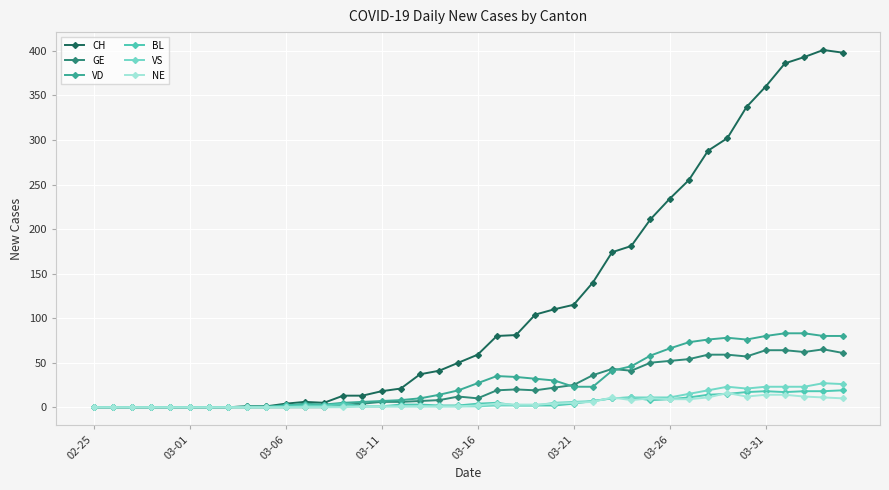

Which series has the largest range (max minus min)?

CH